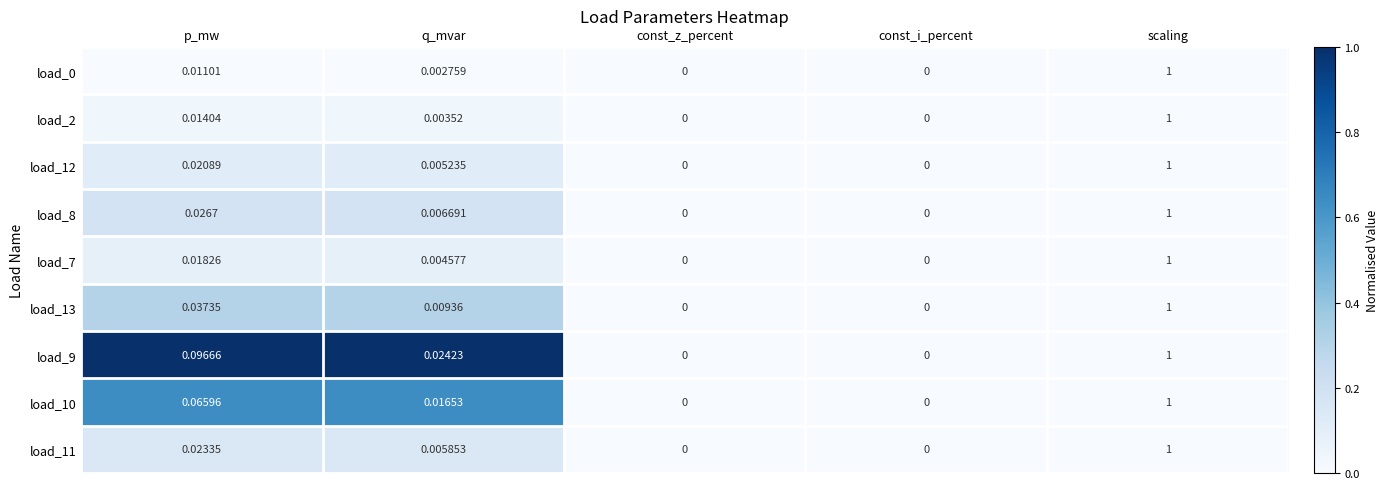

At which label does load_11 reach its peak?

scaling